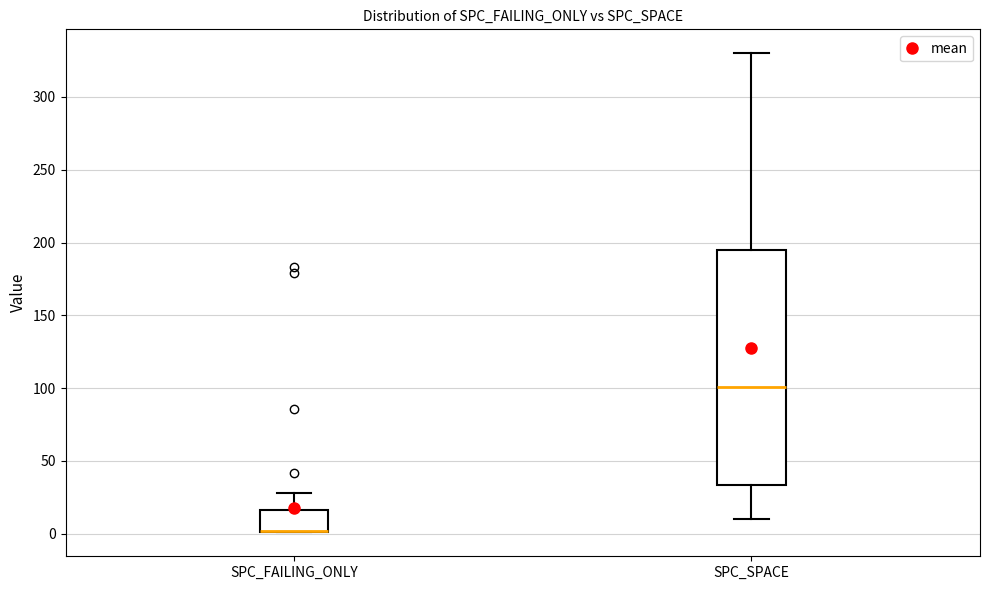

Comparing the boxes themselves (not the whiskers), which one is the tallest?

SPC_SPACE